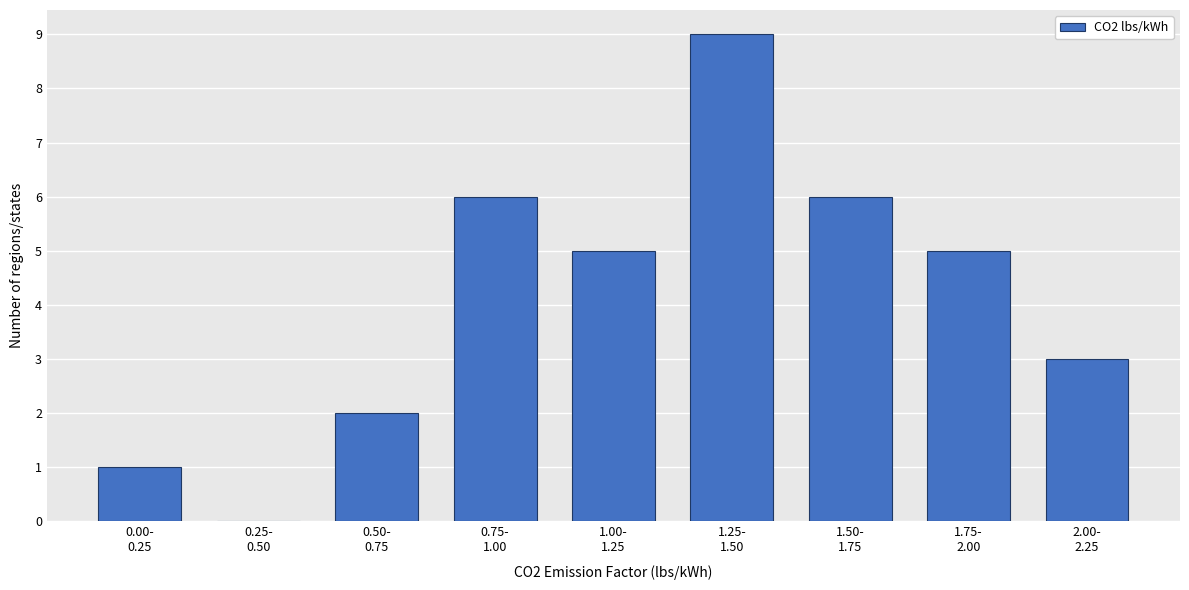

What is the greatest value displayed?

9